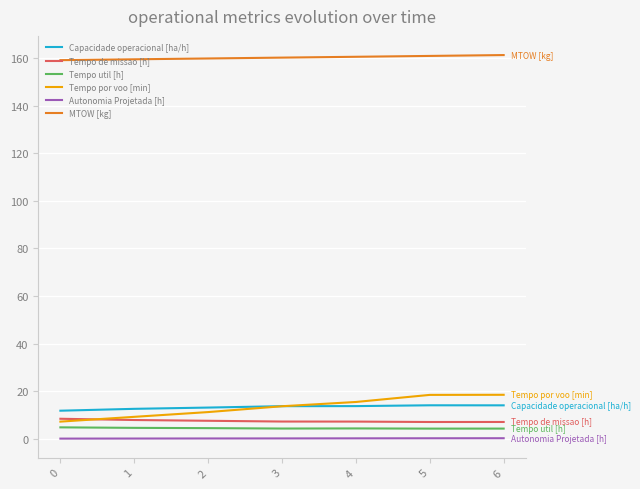

What is the highest value of the Capacidade operacional [ha/h] series?

14.1